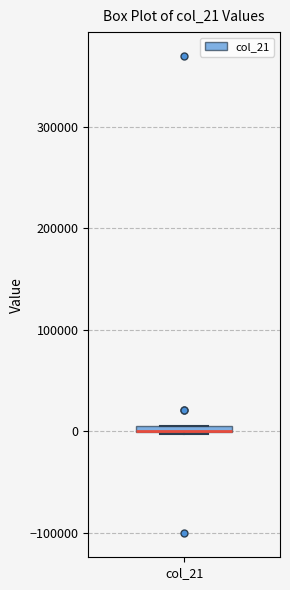

Where is the lower edge of the box for col_21 on the y-axis? The values are not printed on the chart, so give them approximately, as read against the axis.

0